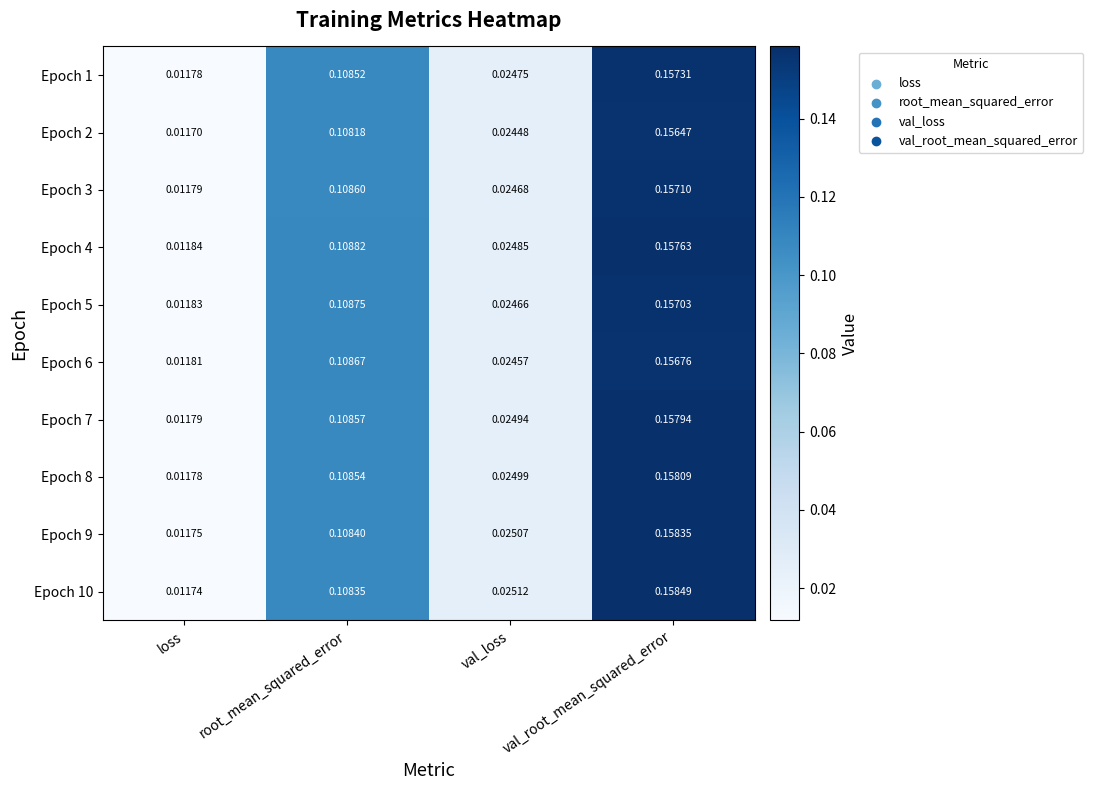

At which label is Epoch 7 closest to 0?

loss